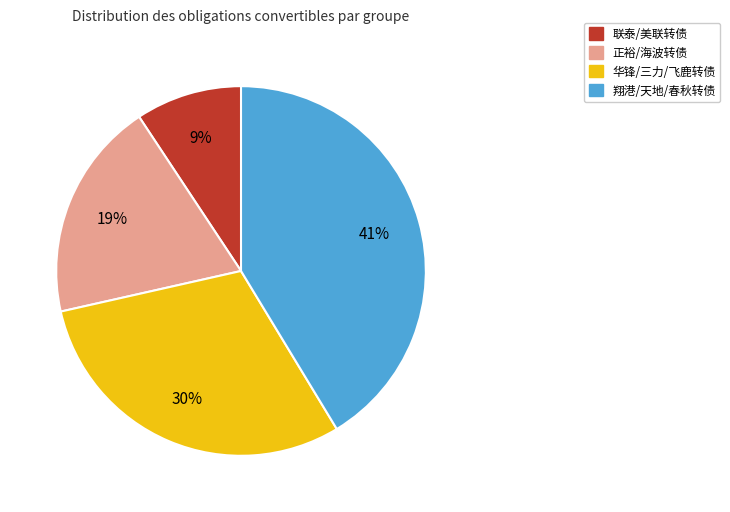

Combined, do 联泰/美联转债 and 翔港/天地/春秋转债 account for over 50%?

Yes